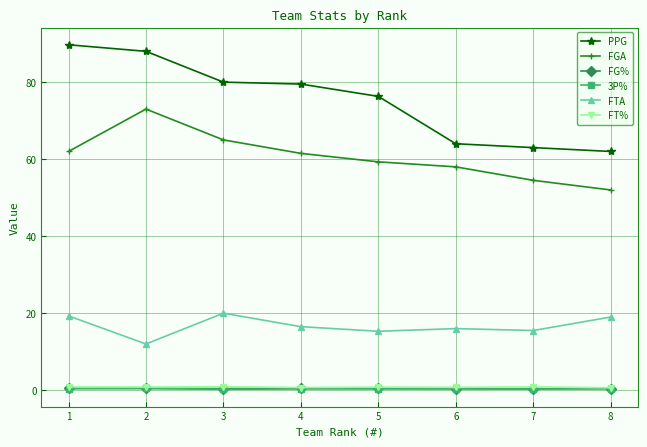

What is the value of the PPG point at the 4th from the left?

79.5